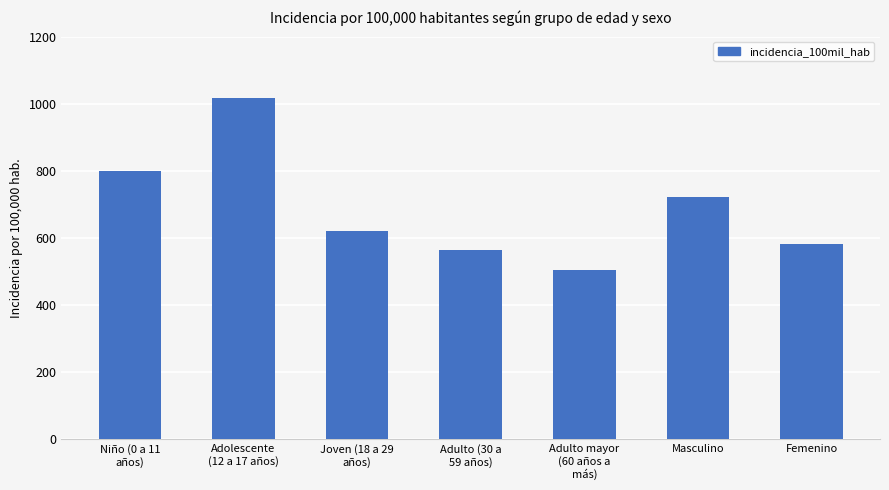

At which category does the chart reach its peak across all series?

Adolescente
(12 a 17 años)